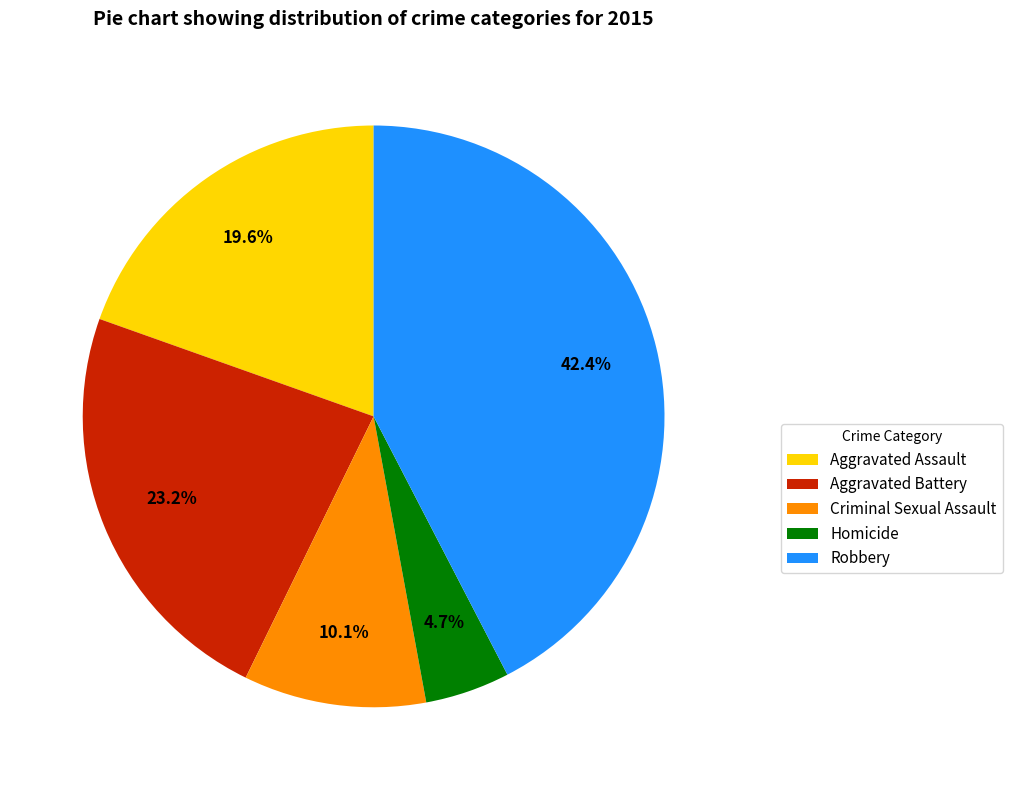

To the nearest percent, what is the difference between the Robbery and Homicide slice percentages?

38%